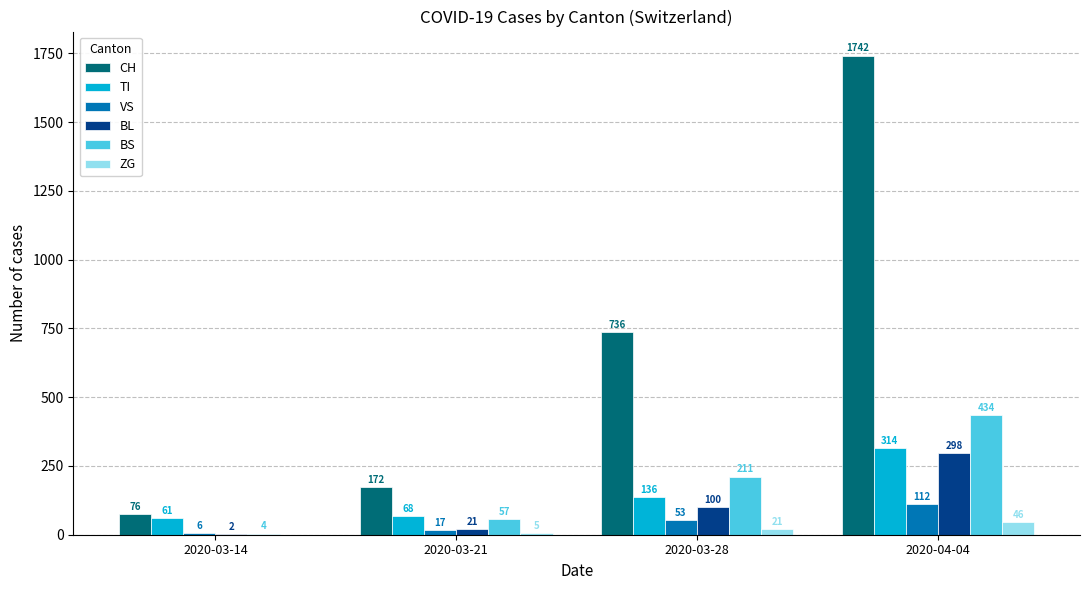

How many distinct data groups are displayed?

6